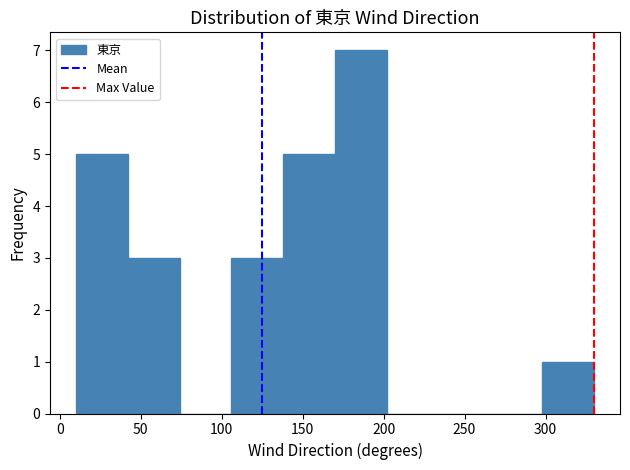

Reading left to right, transcribe this chart: for each bar, give the range it covers on the x-axis and its height. Neither the bar edges nor the heights are printed on the chart, so give them approximately, as read against the axes.

10 to 42: 5
42 to 74: 3
74 to 106: 0
106 to 138: 3
138 to 170: 5
170 to 202: 7
202 to 234: 0
234 to 266: 0
266 to 298: 0
298 to 330: 1